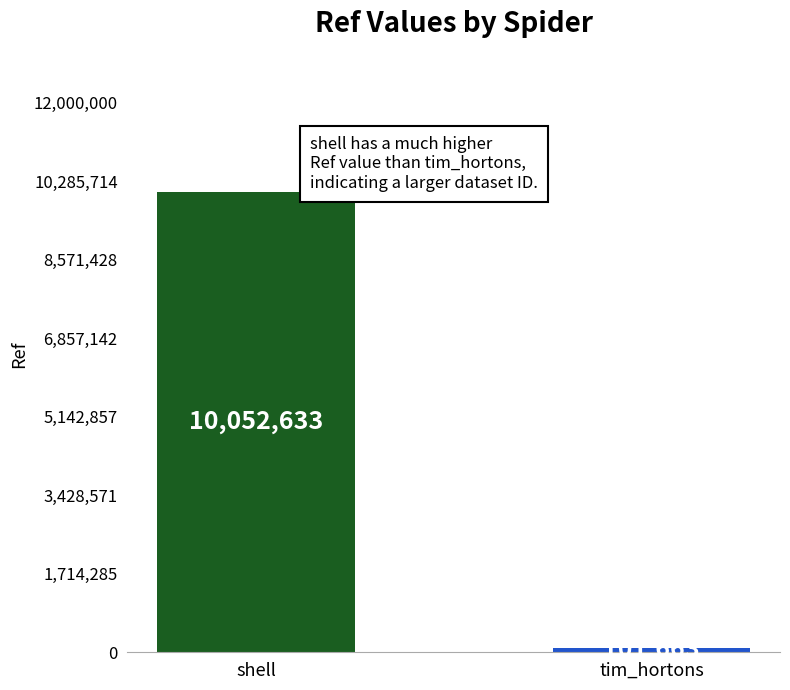

How many series are shown in this chart?

1